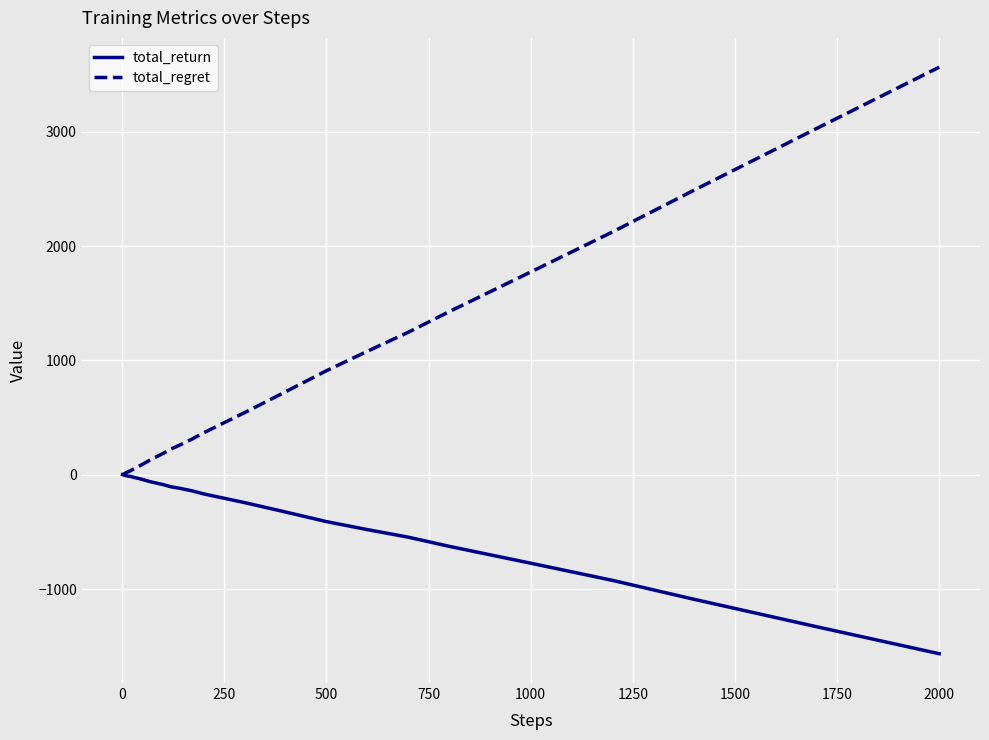

Which series has the largest range (max minus min)?

total_regret